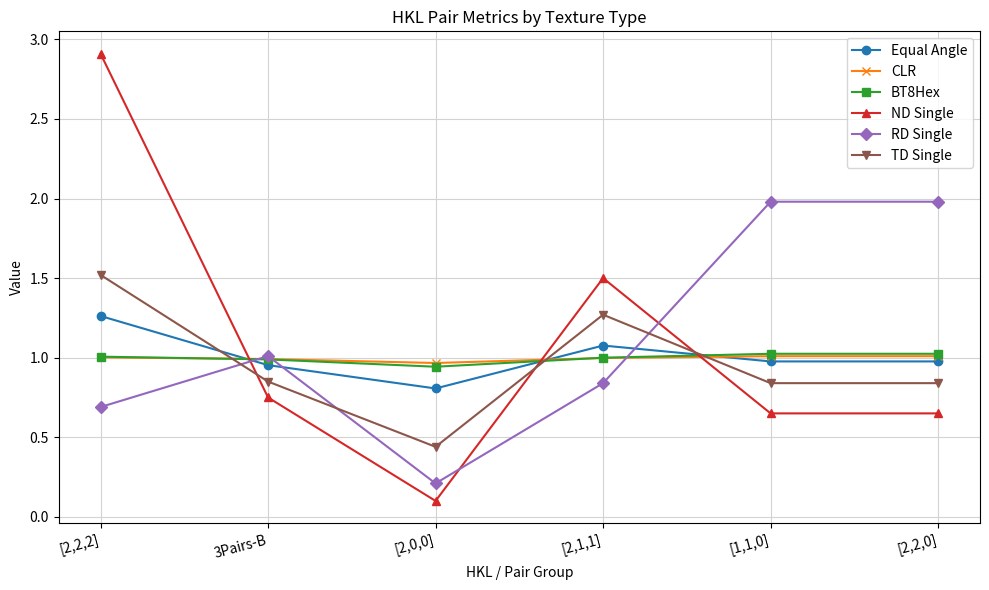

Is the value of RD Single at 3Pairs-B greater than the value of TD Single at [1,1,0]?

Yes